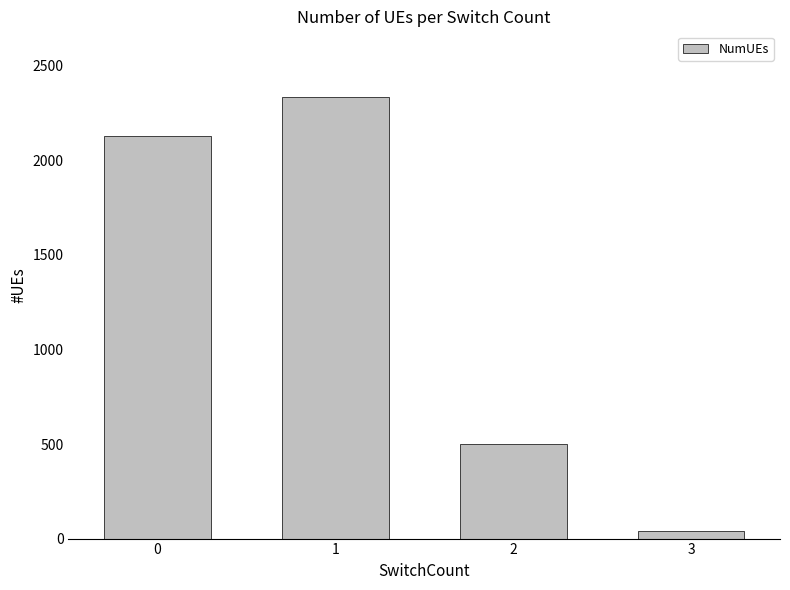

Does the chart contain stacked bars?

No